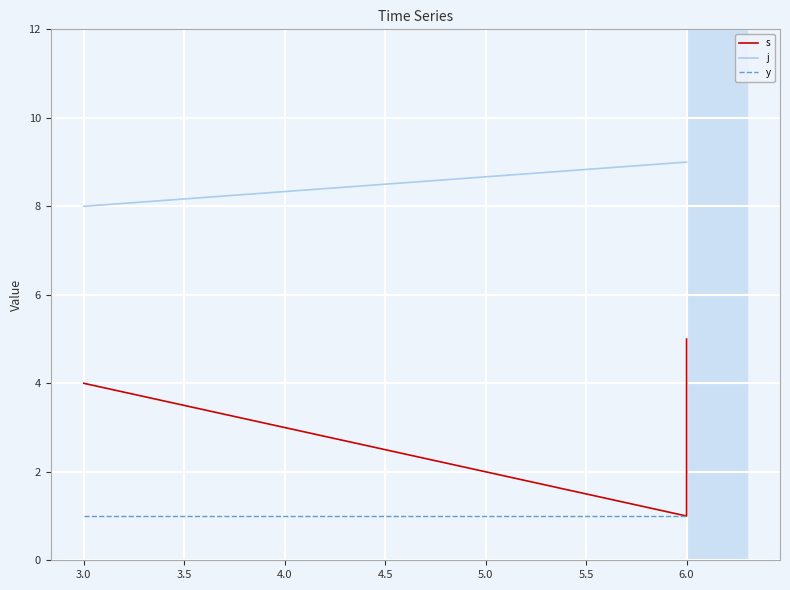

What is the sum of all s values?

10